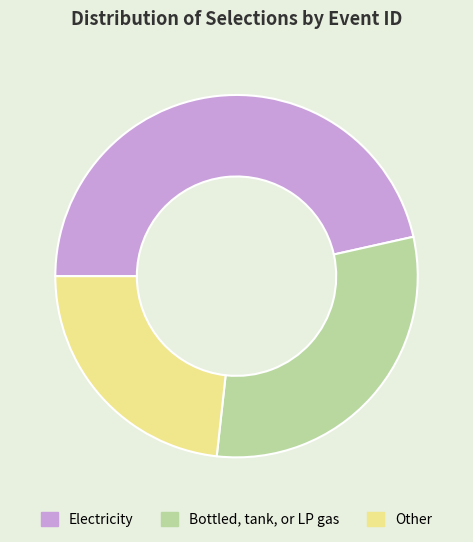

Is the sum of Electricity and Other greater than half?

Yes